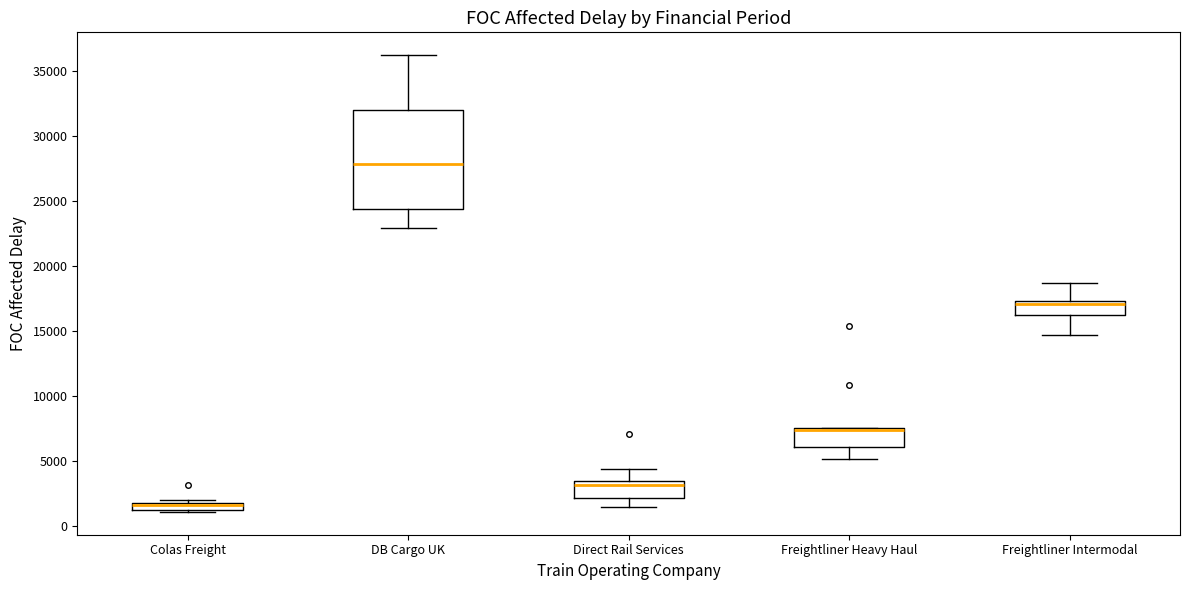

Where is the lower edge of the box for Freightliner Heavy Haul on the y-axis? The values are not printed on the chart, so give them approximately, as read against the axis.

6000